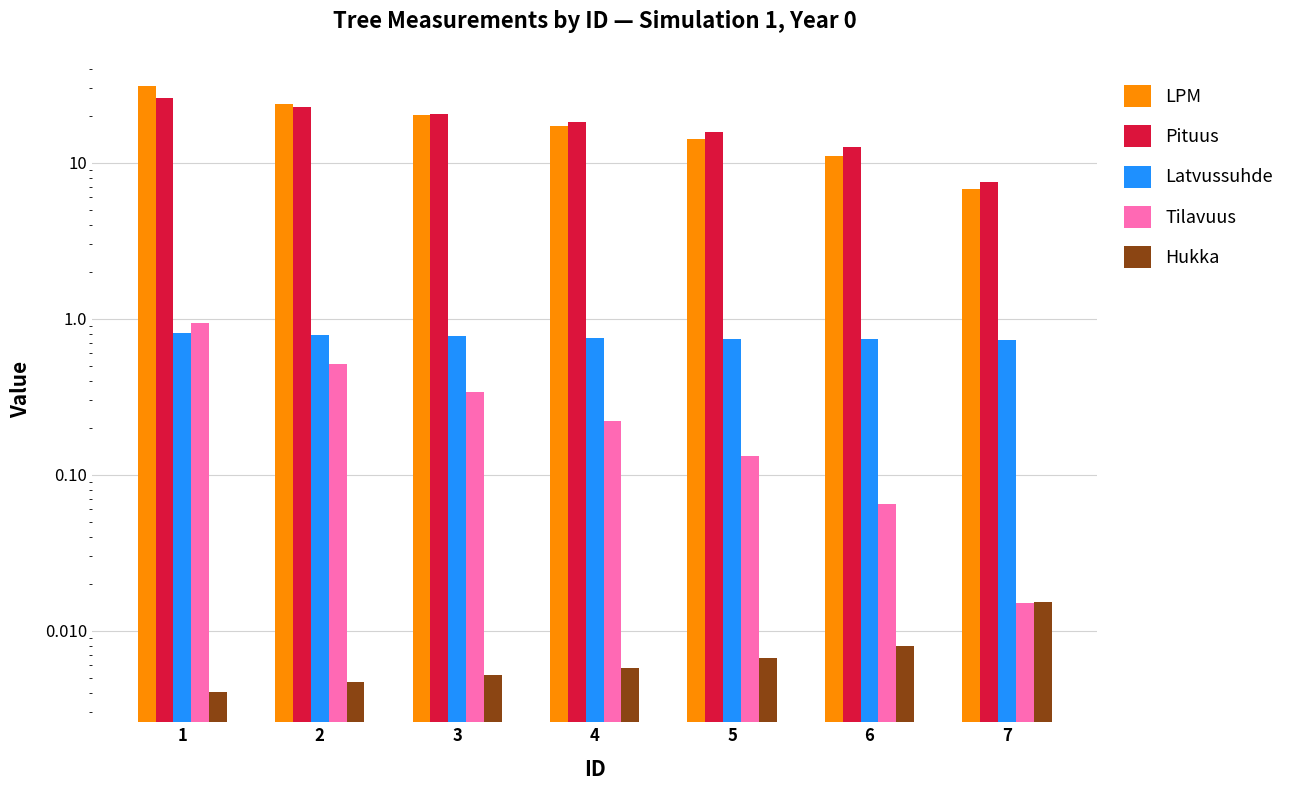

How many data points does each series have?

7